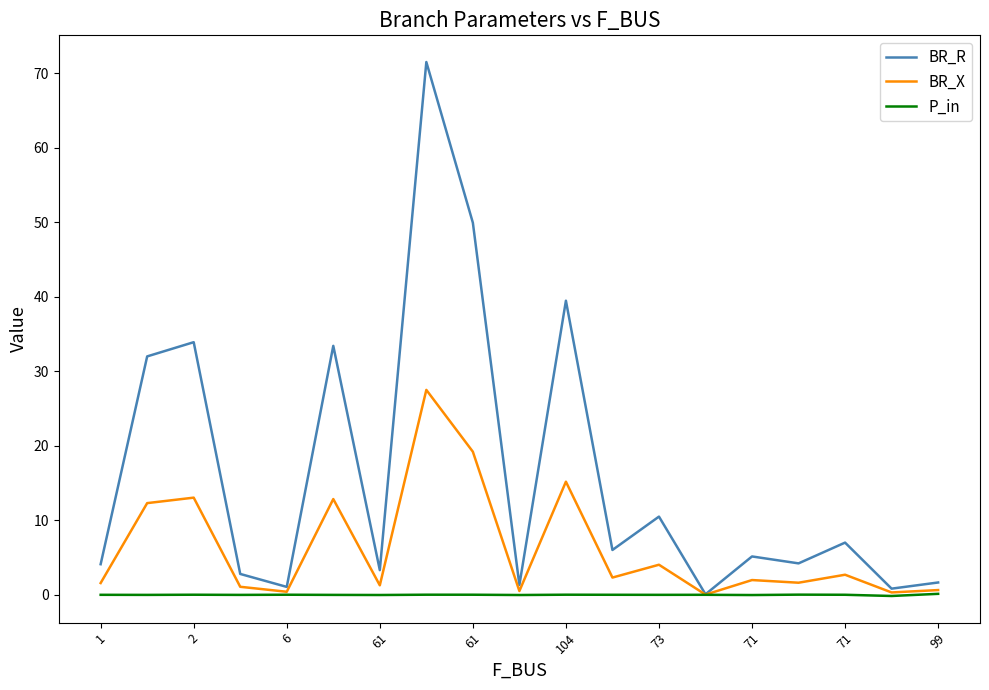

What is the greatest value displayed?

71.5